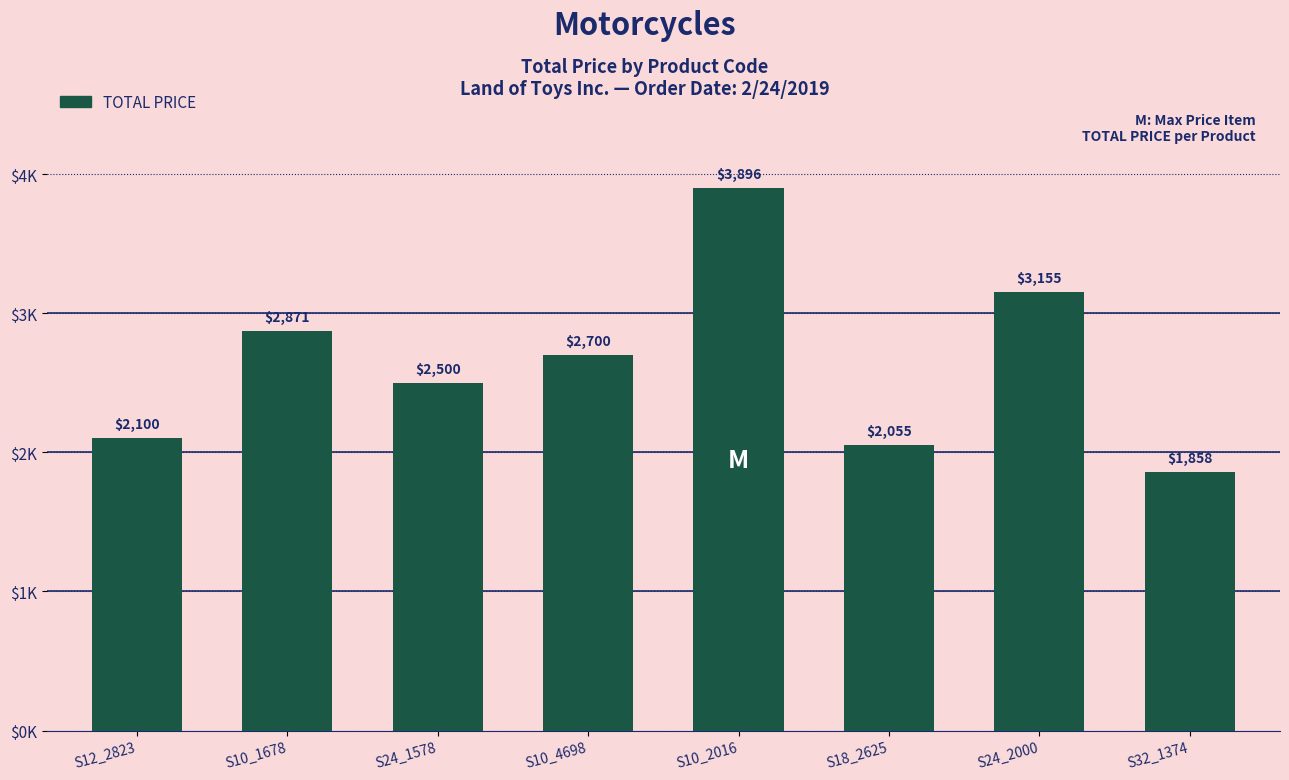

Does the chart contain any negative values?

No